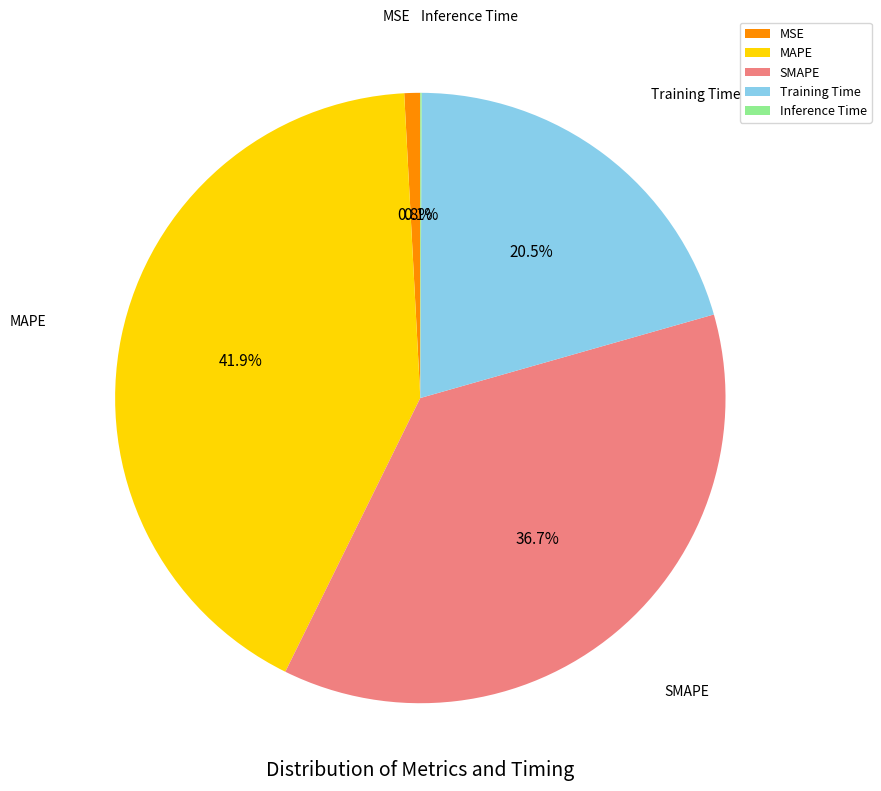

What is the total percentage of MAPE and SMAPE?

78.6%